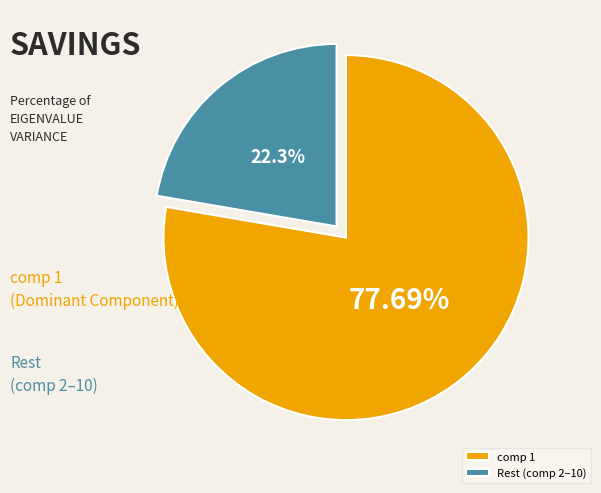

Combined, do Rest (comp 2–10) and comp 1 account for over 50%?

Yes